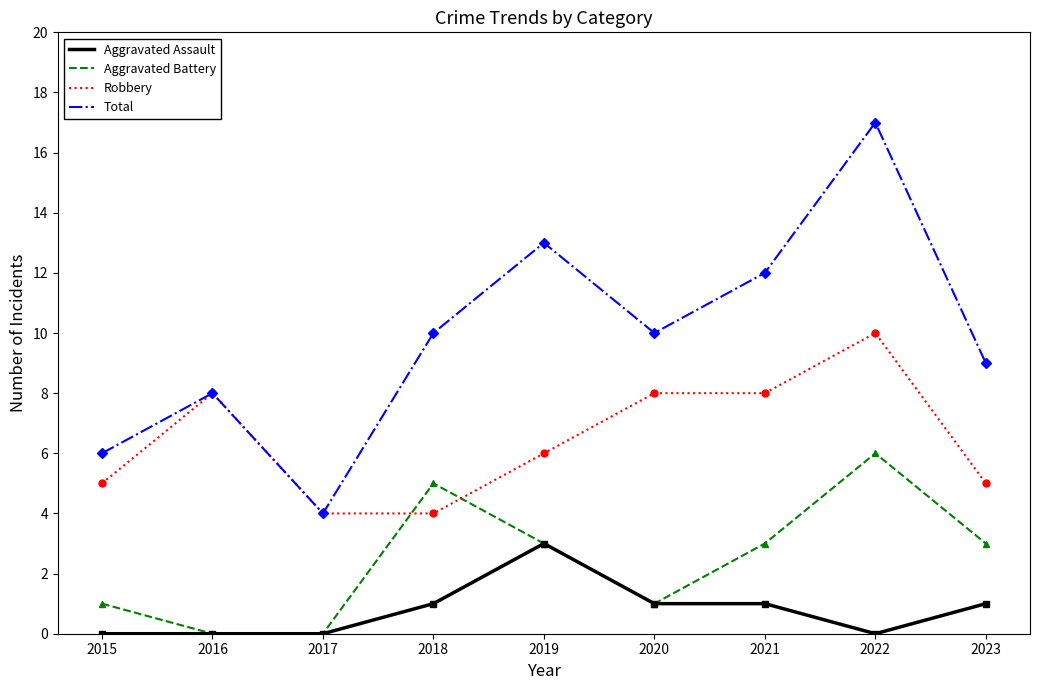

What is the sum of the Aggravated Assault values at 2023 and 2021?

2